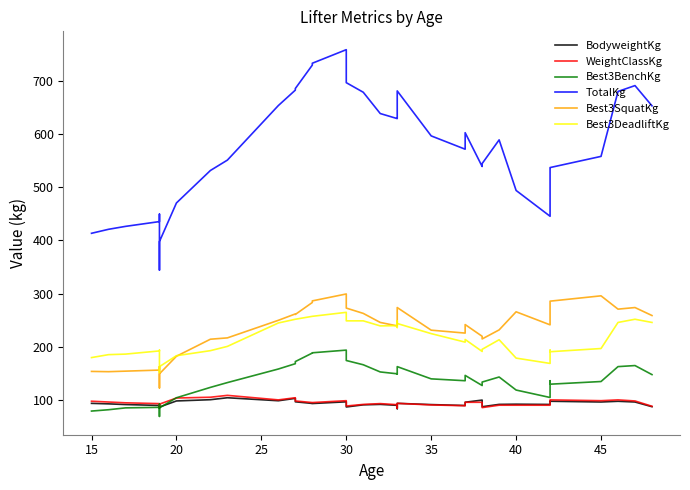

Reading left to right, extract all data points from this chart.

BodyweightKg: 94.0	93.0	91.7	90.1	85.3	86.3	87.0	98.5	100.8	104.5	98.9	103.4	96.9	93.8	93.7	96.9	87.2	91.2	92.1	90.2	84.0	88.7	94.0	91.7	89.9	96.1	100.1	87.7	92.1	92.4	92.0	98.0	97.9	96.5	97.9	96.5	87.7
WeightClassKg: 98.0	96.5	95.0	93.5	88.0	91.0	92.5	104.0	105.5	109.0	100.5	104.5	98.5	95.5	95.5	99.0	89.0	92.0	93.5	91.5	85.0	91.0	94.0	91.0	89.5	96.0	96.0	86.0	90.5	90.5	90.5	100.5	100.5	99.0	100.5	98.5	88.5
Best3BenchKg: 79.5	82.0	85.5	86.5	92.5	69.5	85.5	104.5	124.0	133.0	158.5	168.5	172.5	188.5	189.0	194.0	174.5	166.5	153.0	149.5	149.0	159.0	163.0	140.0	136.5	146.5	127.5	134.0	143.5	119.0	105.0	136.5	130.0	135.0	163.0	165.0	148.0
TotalKg: 413.5	421.0	426.5	435.5	449.5	344.5	398.0	470.5	531.5	551.0	653.5	682.5	685.5	729.5	733.0	758.5	696.5	678.5	638.5	629.0	629.5	663.0	681.0	596.5	571.5	602.5	539.0	544.5	589.0	494.0	445.5	535.5	537.0	558.0	680.0	691.0	653.0
Best3SquatKg: 154.0	153.5	154.5	156.5	163.0	123.0	149.5	182.5	214.5	217.0	250.0	262.0	261.0	283.5	286.5	299.5	273.0	263.0	246.0	239.5	244.0	255.0	274.0	231.5	226.0	242.0	220.0	215.0	232.0	266.0	241.5	275.0	286.0	296.0	271.0	274.0	259.0
Best3DeadliftKg: 180.0	185.5	186.5	192.5	194.0	152.0	163.0	183.5	193.0	201.0	245.0	252.0	252.0	257.5	257.5	265.0	249.0	249.0	239.5	240.0	236.5	249.0	244.0	225.0	209.0	214.0	191.5	195.5	213.5	179.0	169.0	194.0	191.0	197.0	246.0	252.0	246.0